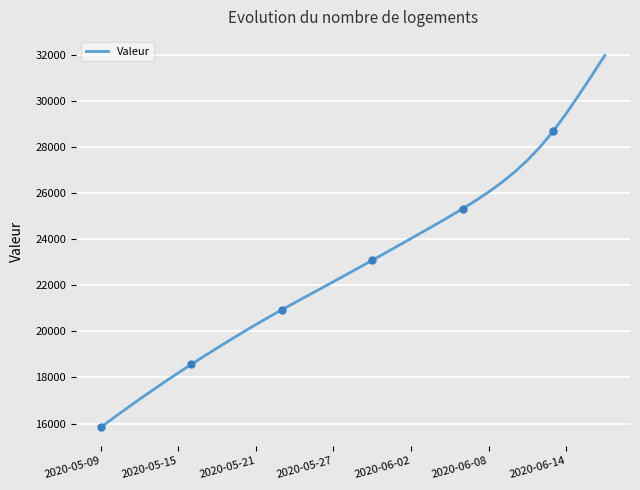

The chart shows a value of 35058.9 at 11. True or false?

False